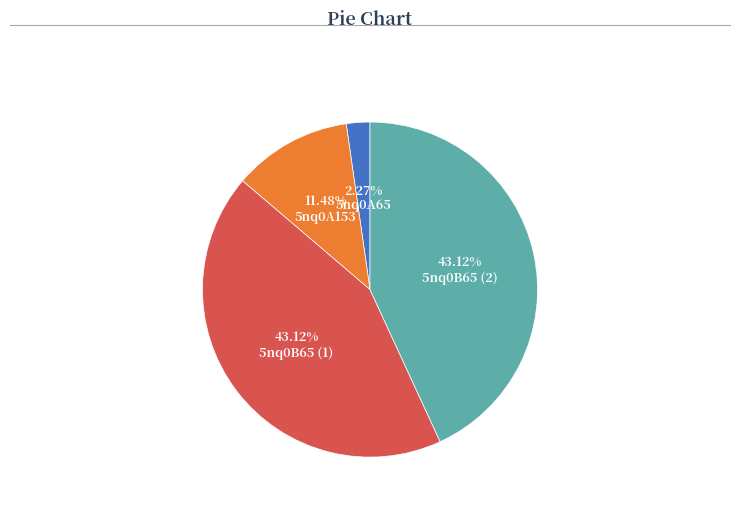

Which slice is the smallest?

5nq0A65